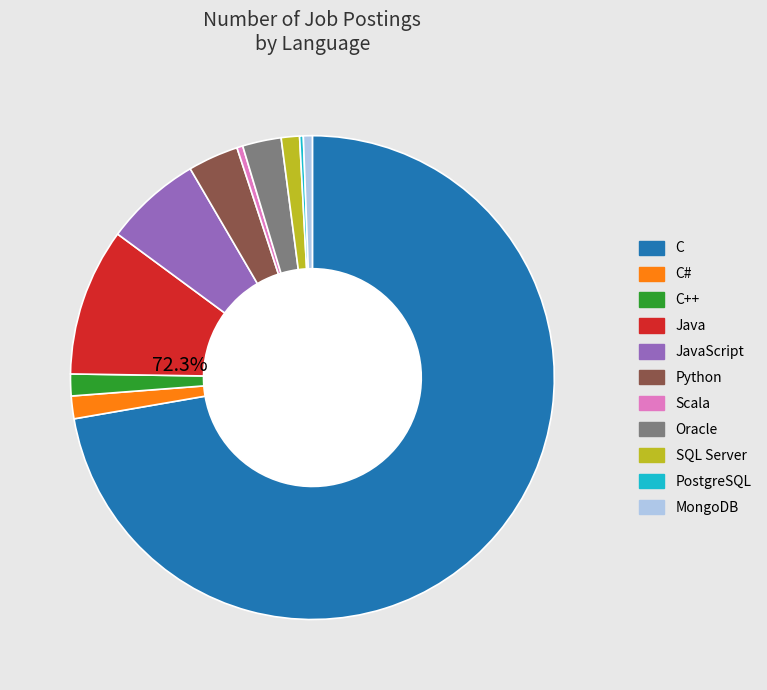

Which category has the biggest portion of the pie?

C